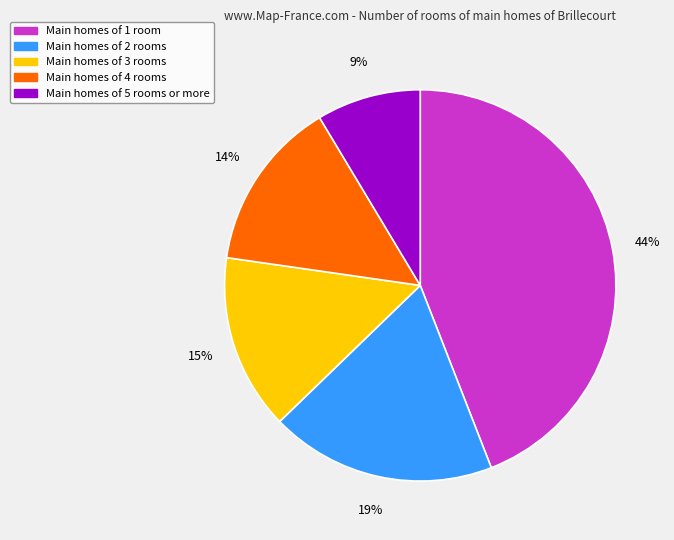

Is it true that Main homes of 2 rooms is 5% of the pie?

False